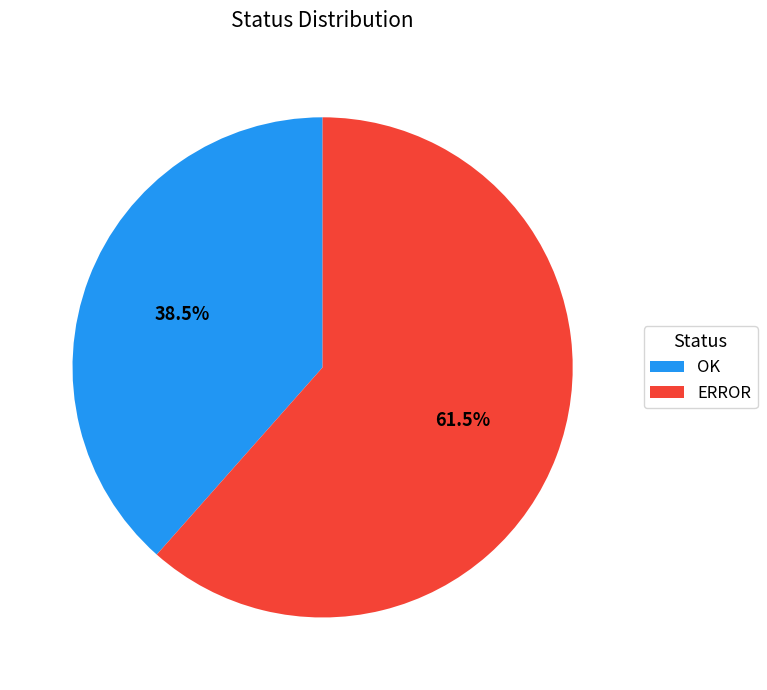

Rank the categories by value from lowest to highest.

OK, ERROR